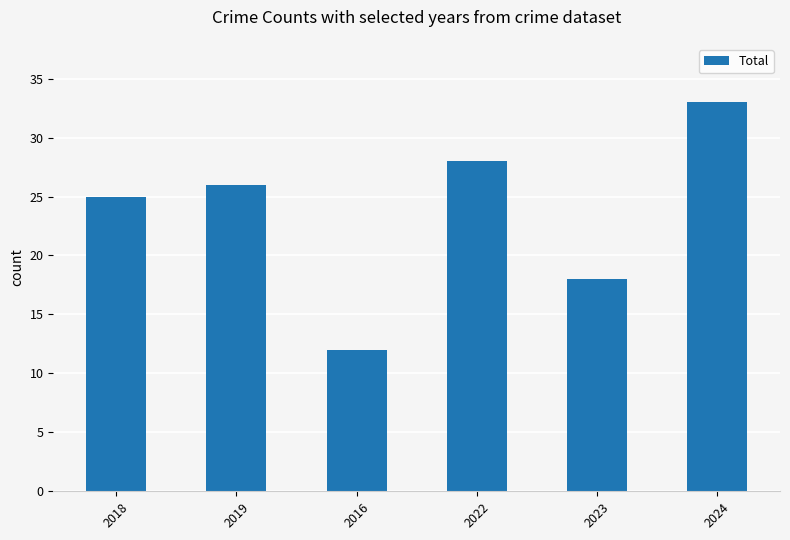

List the labels in order of value, largest first.

2024, 2022, 2019, 2018, 2023, 2016